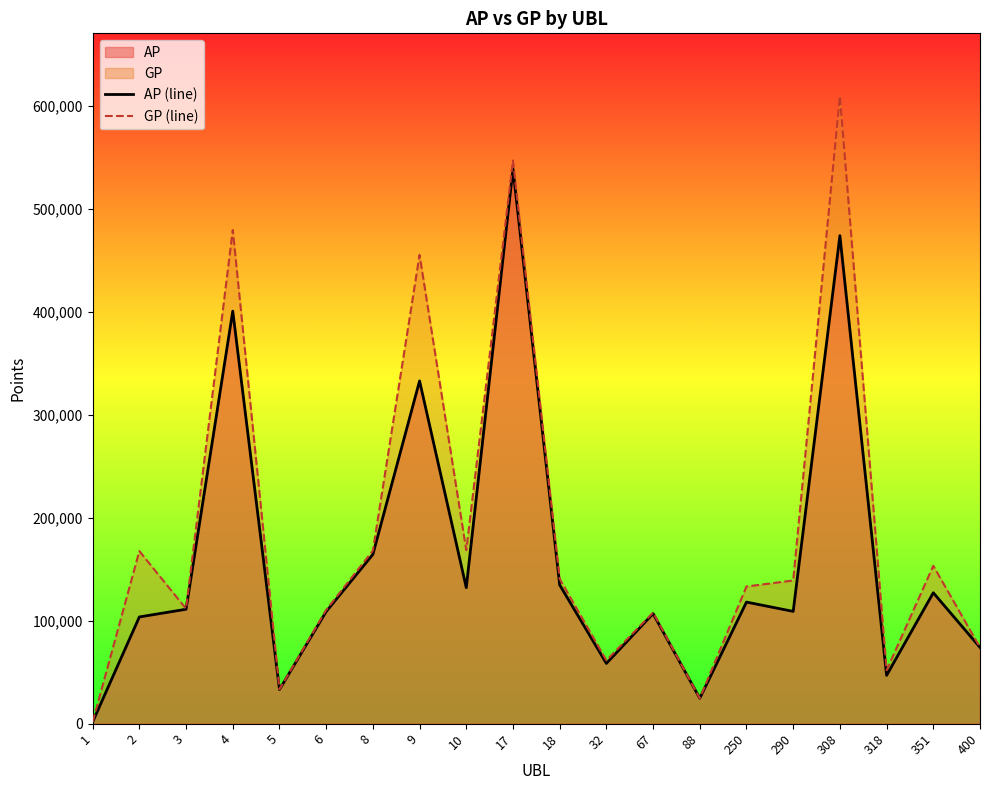

Which series has the largest total across all categories?

GP (line)